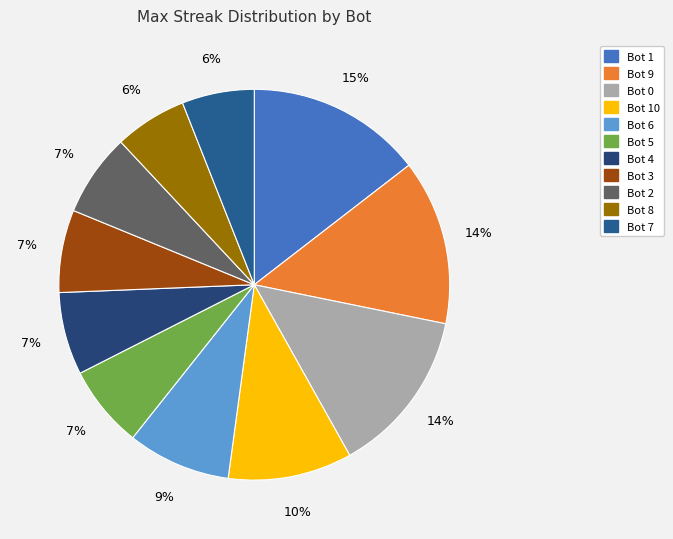

What percentage is the Bot 3 slice, to the nearest percent?

7%